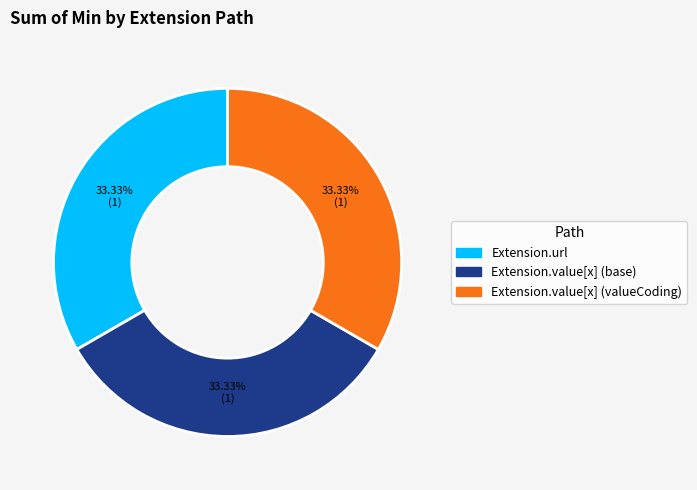

Is there any slice that represents more than half of the pie?

No